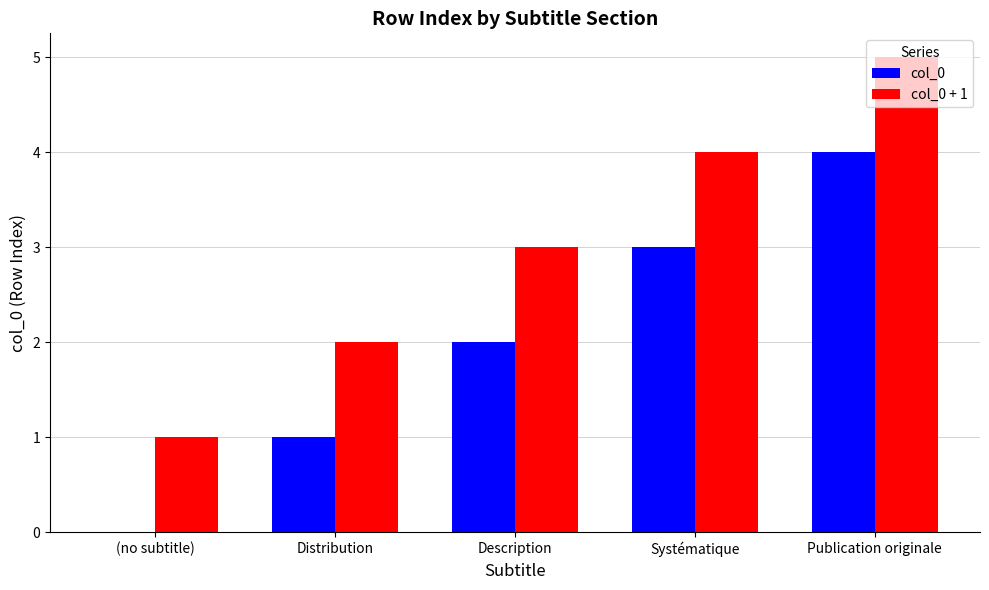

Count the col_0 values in the range 1 to 3.

3